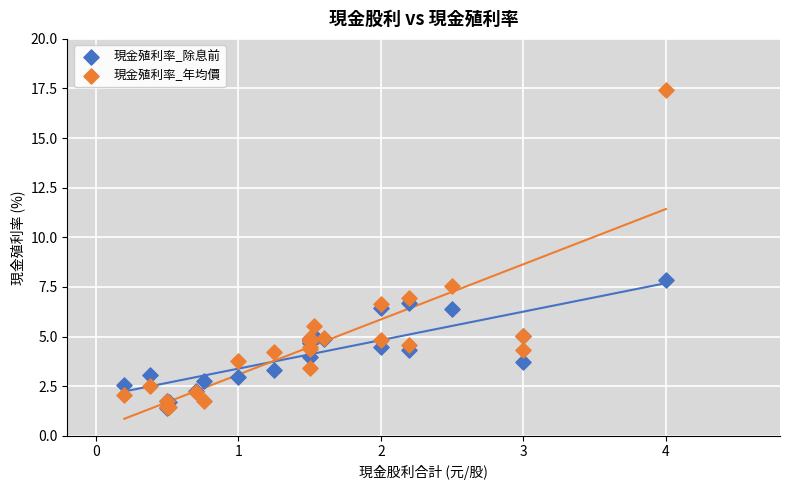

What are all the series names shown in the legend?

現金殖利率_除息前, 現金殖利率_年均價